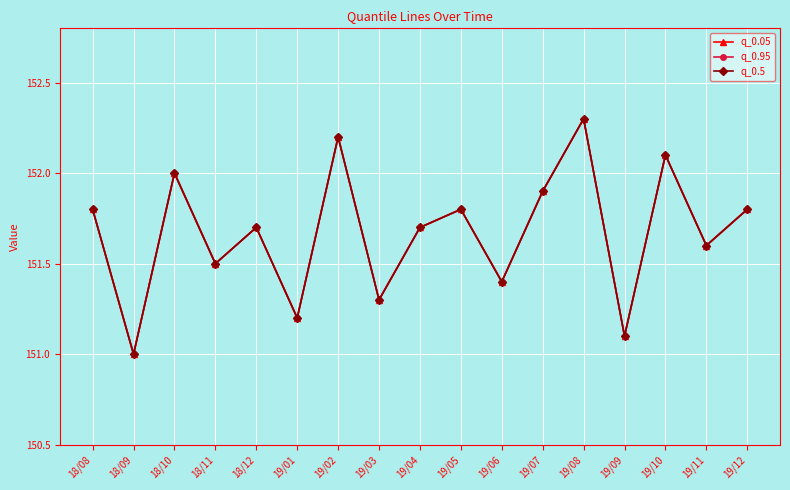

Where is q_0.95 nearest to the value 151?

18/09